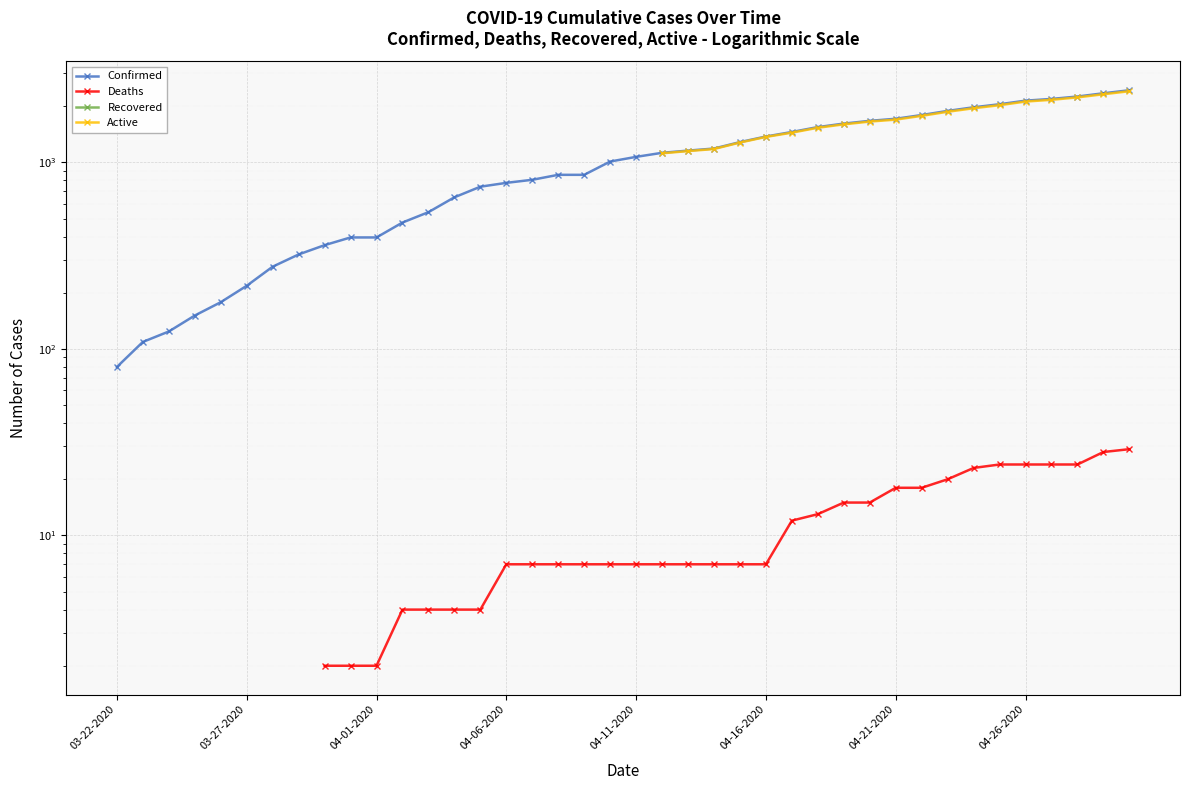

What are all the series names shown in the legend?

Confirmed, Deaths, Recovered, Active